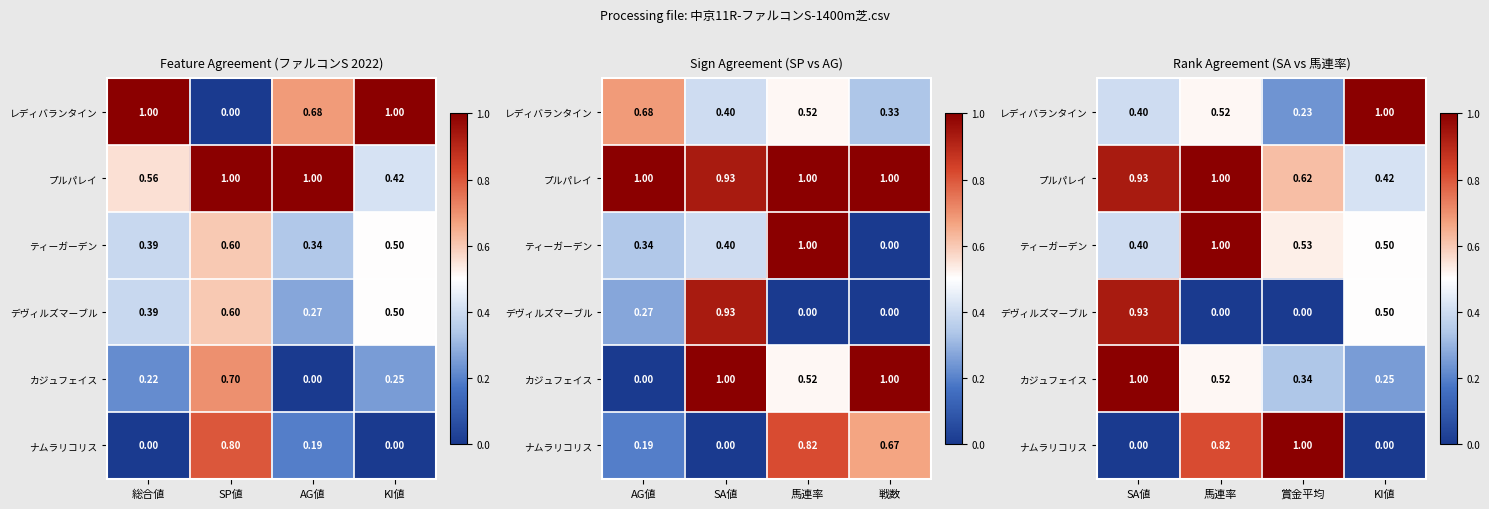

What is the sum of the レディバランタイン values at 馬連率 and 賞金平均?

0.7